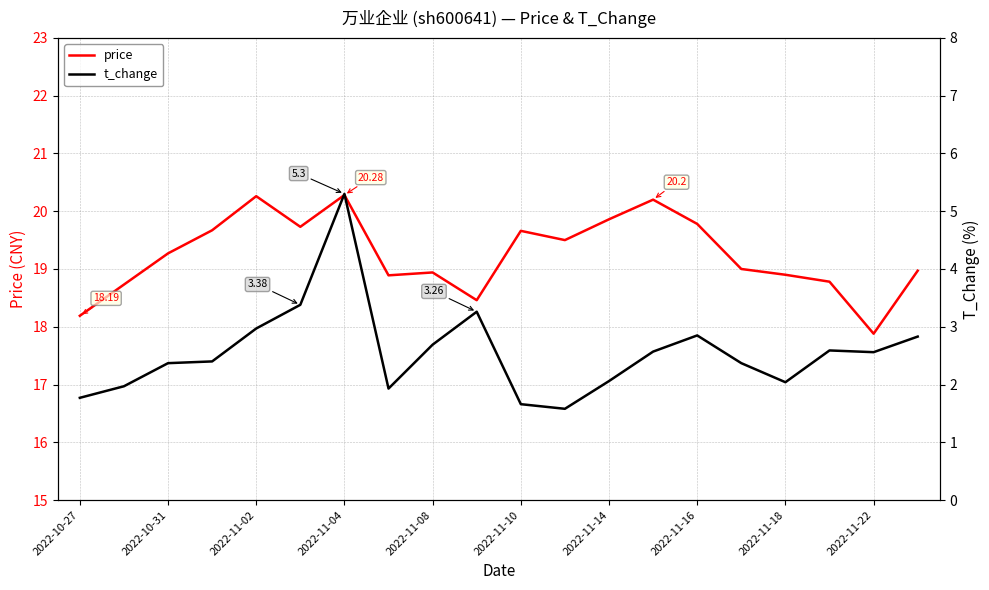

What are all the series names shown in the legend?

price, t_change